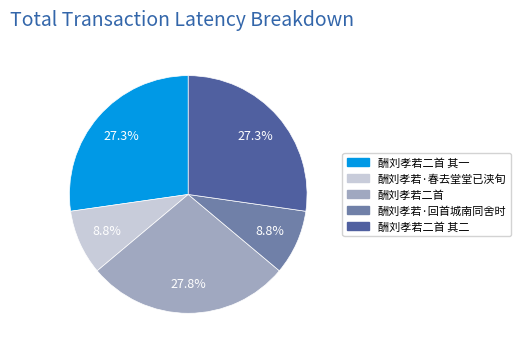

Does any single category account for the majority?

No